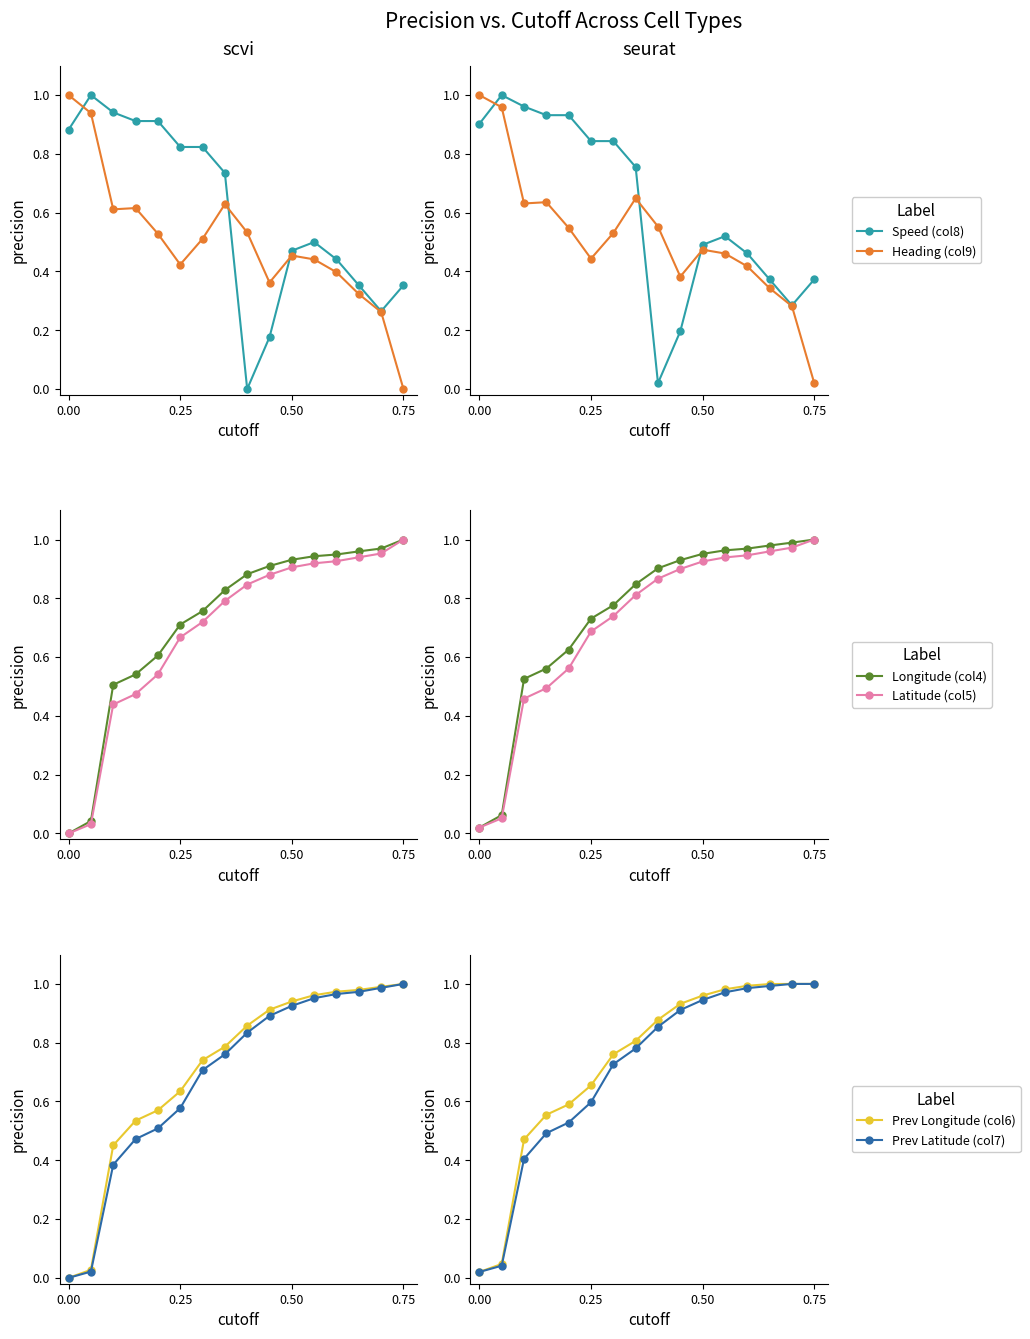

What is the difference between the maximum and second lowest values in the Latitude (col5) series?

0.9